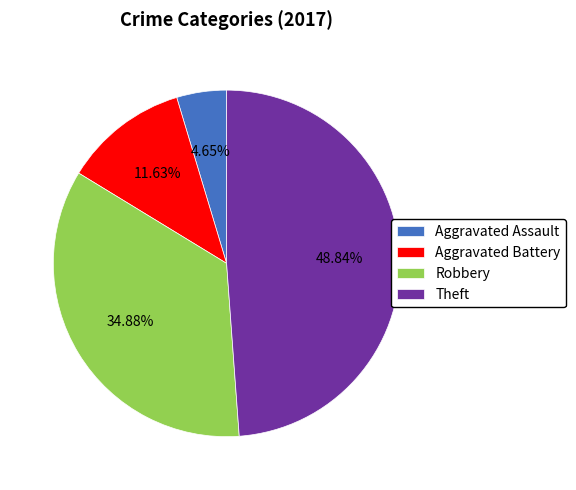

Combined, what portion of the pie is Theft and Robbery?

83.7%